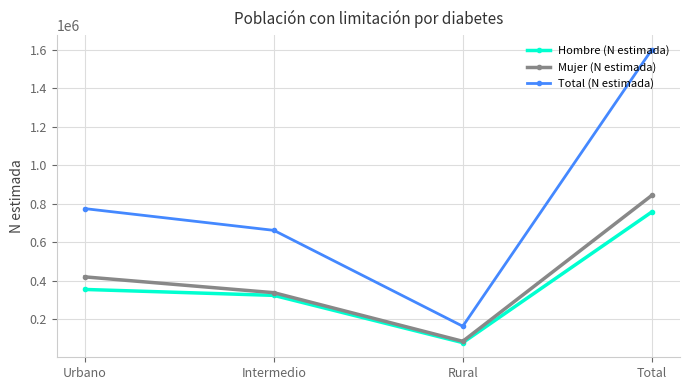

Which series changed the most between Rural and Total?

Total (N estimada)